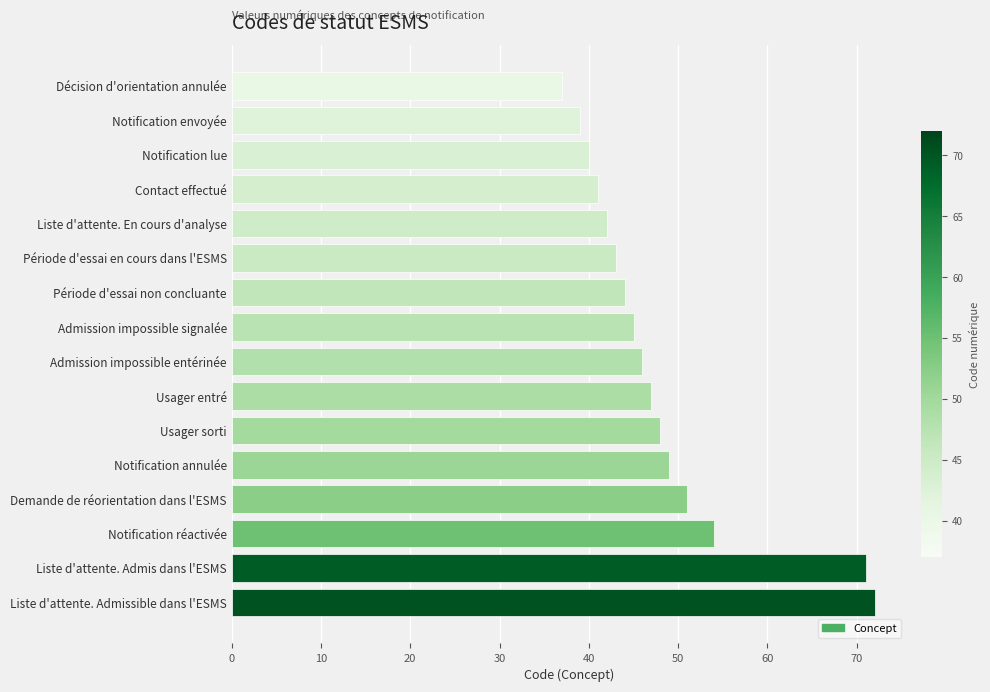

What position from the bottom is Demande de réorientation dans l'ESMS?

4